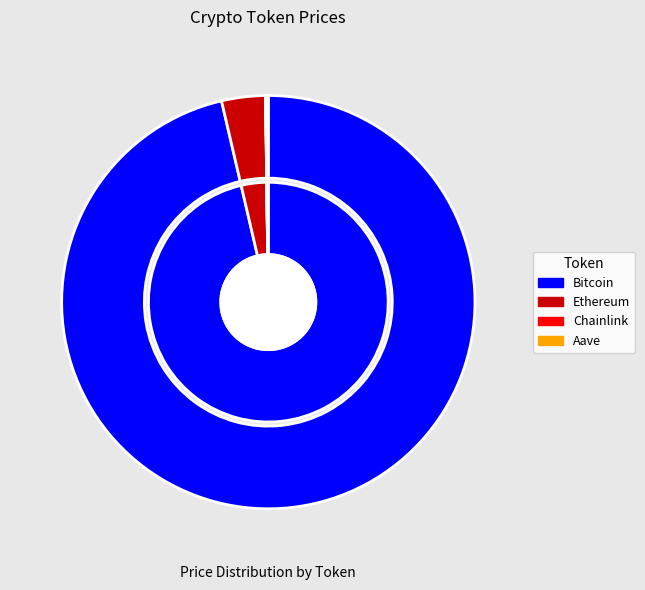

Rank the categories by value from lowest to highest.

Chainlink, Aave, Ethereum, Bitcoin